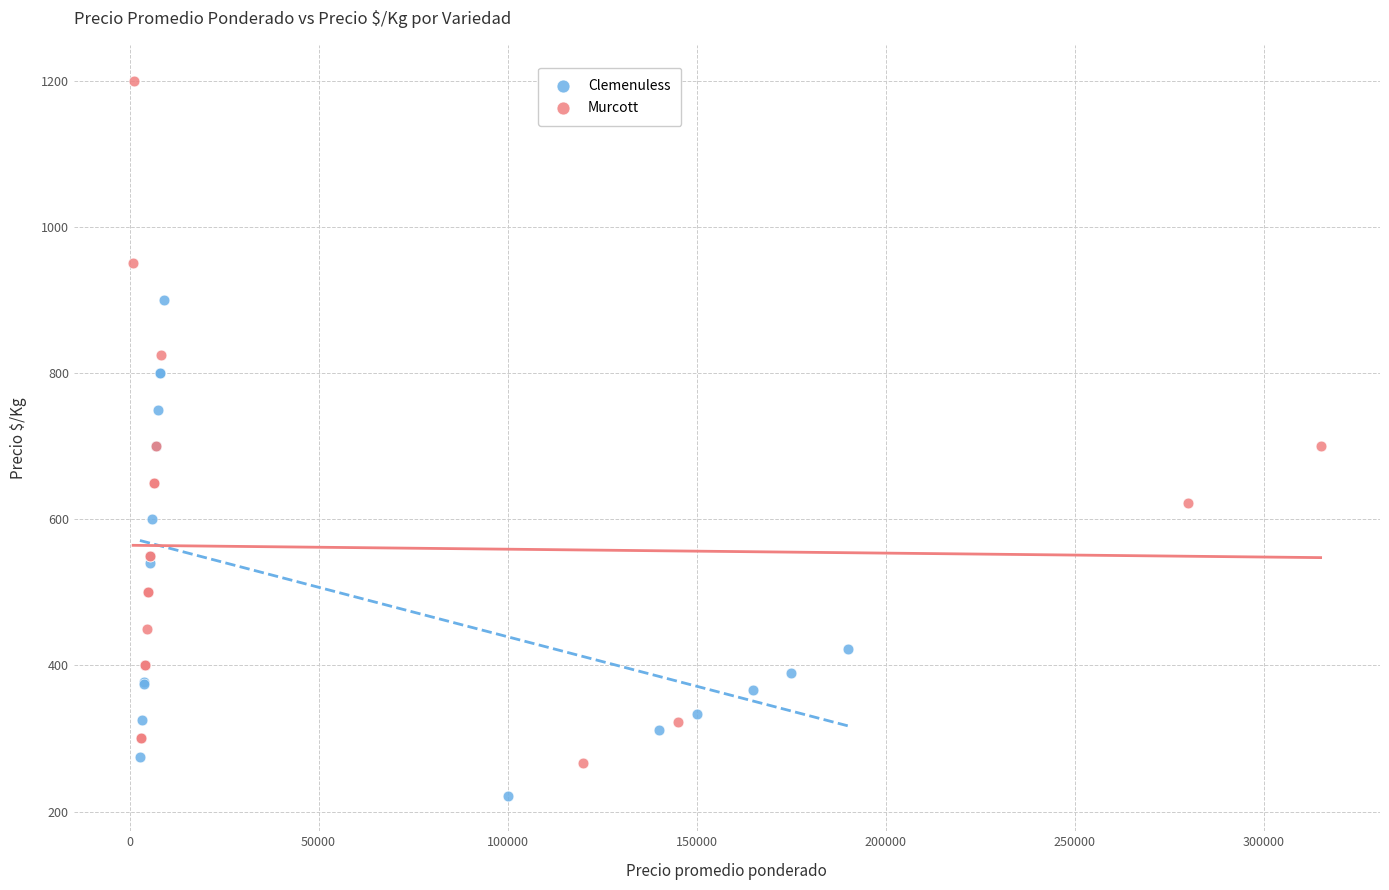

Which series reaches the maximum Y coordinate?

Murcott